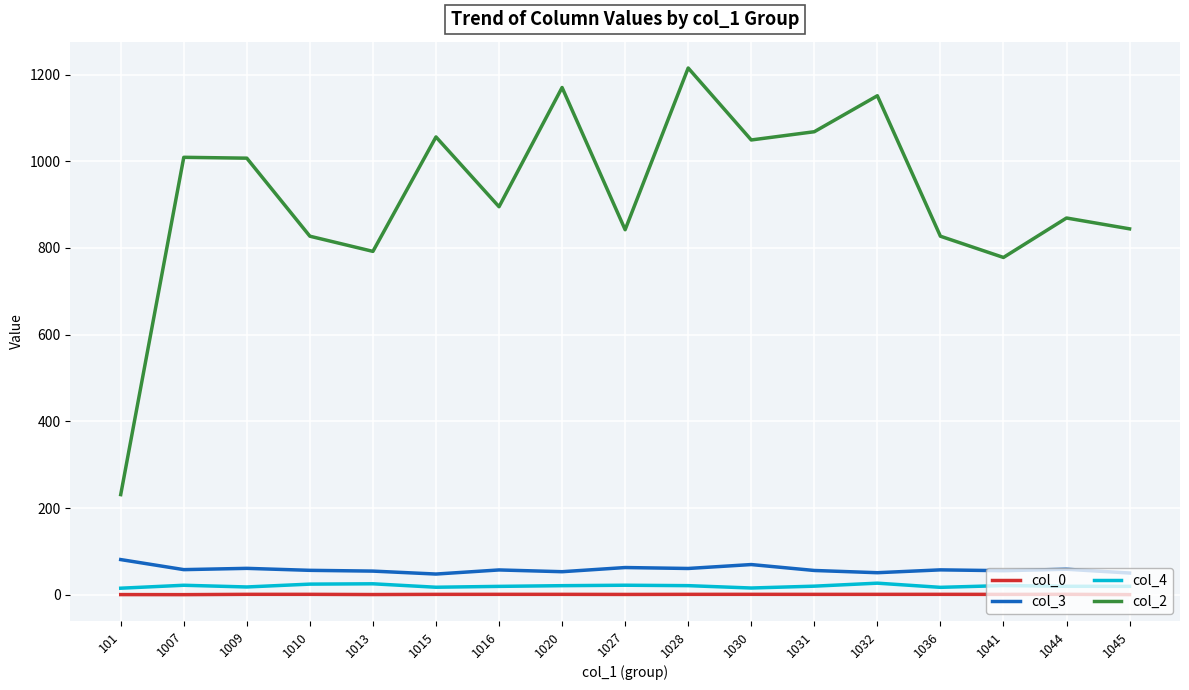

What is the spread (max minus min) of values at 1032?

1150.1